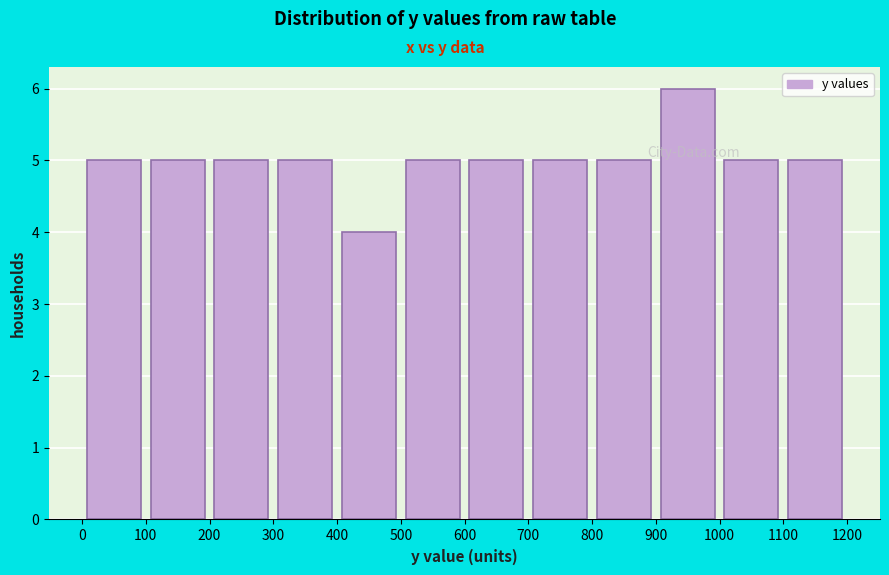

Which range on the x-axis has the tallest bar?

900 to 1000